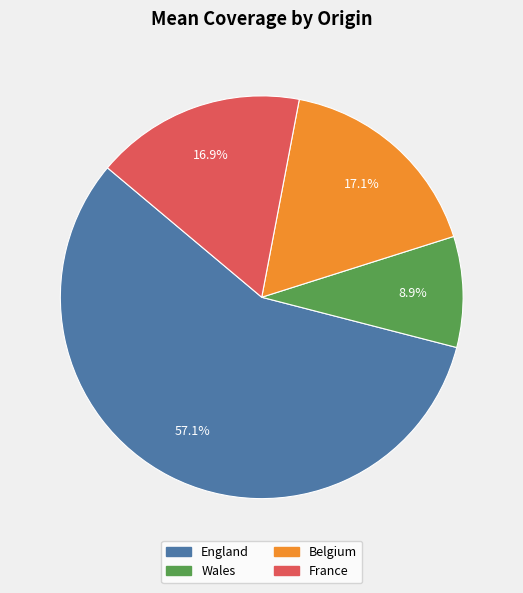

What is the total percentage of Wales and England?

66.0%